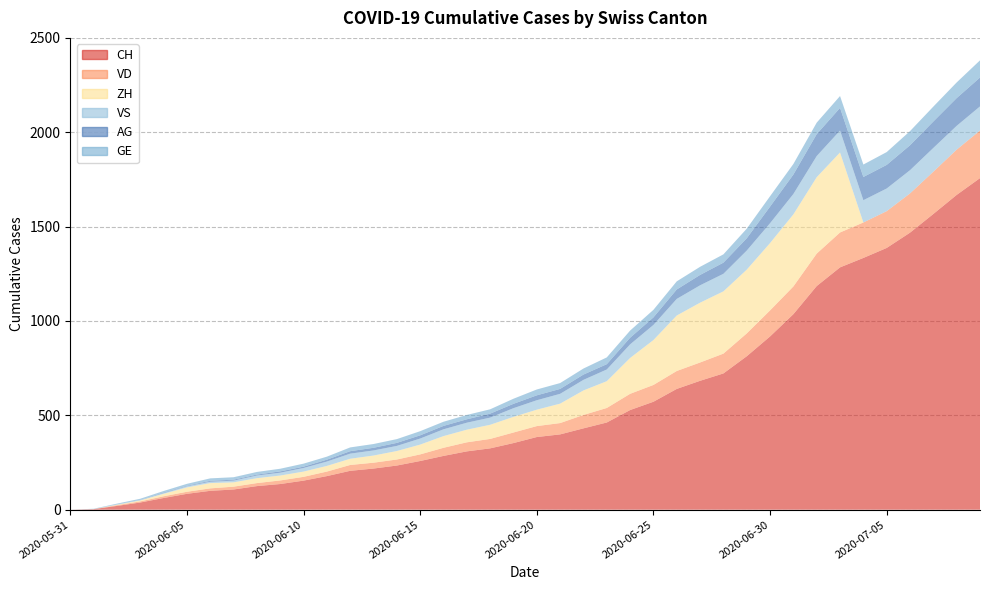

Reading left to right, transcribe all the data shown in this chart.

CH: 2020-05-31=0	2020-06-01=3	2020-06-02=20	2020-06-03=38	2020-06-04=62	2020-06-05=84	2020-06-06=100	2020-06-07=107	2020-06-08=125	2020-06-09=136	2020-06-10=154	2020-06-11=178	2020-06-12=206	2020-06-13=218	2020-06-14=234	2020-06-15=258	2020-06-16=285	2020-06-17=309	2020-06-18=325	2020-06-19=353	2020-06-20=385	2020-06-21=399	2020-06-22=431	2020-06-23=462	2020-06-24=528	2020-06-25=572	2020-06-26=640	2020-06-27=683	2020-06-28=722	2020-06-29=813	2020-06-30=918	2020-07-01=1036	2020-07-02=1185	2020-07-03=1284	2020-07-04=1334	2020-07-05=1387	2020-07-06=1468	2020-07-07=1567	2020-07-08=1668	2020-07-09=1757
VD: 2020-05-31=0	2020-06-01=0	2020-06-02=4	2020-06-03=6	2020-06-04=9	2020-06-05=11	2020-06-06=13	2020-06-07=15	2020-06-08=16	2020-06-09=19	2020-06-10=20	2020-06-11=24	2020-06-12=31	2020-06-13=31	2020-06-14=32	2020-06-15=35	2020-06-16=43	2020-06-17=48	2020-06-18=50	2020-06-19=56	2020-06-20=58	2020-06-21=60	2020-06-22=71	2020-06-23=77	2020-06-24=86	2020-06-25=89	2020-06-26=95	2020-06-27=97	2020-06-28=105	2020-06-29=121	2020-06-30=138	2020-07-01=147	2020-07-02=172	2020-07-03=185	2020-07-04=188	2020-07-05=195	2020-07-06=208	2020-07-07=224	2020-07-08=240	2020-07-09=252
ZH: 2020-05-31=0	2020-06-01=0	2020-06-02=2	2020-06-03=5	2020-06-04=13	2020-06-05=23	2020-06-06=28	2020-06-07=23	2020-06-08=26	2020-06-09=26	2020-06-10=28	2020-06-11=30	2020-06-12=33	2020-06-13=38	2020-06-14=45	2020-06-15=52	2020-06-16=62	2020-06-17=67	2020-06-18=75	2020-06-19=83	2020-06-20=87	2020-06-21=103	2020-06-22=130	2020-06-23=142	2020-06-24=190	2020-06-25=238	2020-06-26=294	2020-06-27=317	2020-06-28=330	2020-06-29=338	2020-06-30=357	2020-07-01=382	2020-07-02=405	2020-07-03=424	2020-07-04=0	2020-07-05=0	2020-07-06=0	2020-07-07=0	2020-07-08=0	2020-07-09=0
VS: 2020-05-31=0	2020-06-01=1	2020-06-02=2	2020-06-03=2	2020-06-04=4	2020-06-05=6	2020-06-06=7	2020-06-07=9	2020-06-08=14	2020-06-09=15	2020-06-10=19	2020-06-11=23	2020-06-12=27	2020-06-13=27	2020-06-14=27	2020-06-15=32	2020-06-16=36	2020-06-17=37	2020-06-18=38	2020-06-19=46	2020-06-20=50	2020-06-21=52	2020-06-22=56	2020-06-23=62	2020-06-24=72	2020-06-25=80	2020-06-26=88	2020-06-27=92	2020-06-28=93	2020-06-29=101	2020-06-30=105	2020-07-01=108	2020-07-02=112	2020-07-03=116	2020-07-04=118	2020-07-05=120	2020-07-06=123	2020-07-07=126	2020-07-08=126	2020-07-09=128
AG: 2020-05-31=0	2020-06-01=0	2020-06-02=0	2020-06-03=1	2020-06-04=3	2020-06-05=3	2020-06-06=5	2020-06-07=5	2020-06-08=5	2020-06-09=7	2020-06-10=7	2020-06-11=10	2020-06-12=13	2020-06-13=14	2020-06-14=16	2020-06-15=17	2020-06-16=18	2020-06-17=18	2020-06-18=21	2020-06-19=23	2020-06-20=26	2020-06-21=26	2020-06-22=28	2020-06-23=28	2020-06-24=35	2020-06-25=40	2020-06-26=50	2020-06-27=55	2020-06-28=59	2020-06-29=65	2020-06-30=88	2020-07-01=103	2020-07-02=116	2020-07-03=120	2020-07-04=123	2020-07-05=125	2020-07-06=132	2020-07-07=140	2020-07-08=147	2020-07-09=153
GE: 2020-05-31=0	2020-06-01=1	2020-06-02=4	2020-06-03=6	2020-06-04=8	2020-06-05=10	2020-06-06=13	2020-06-07=13	2020-06-08=14	2020-06-09=14	2020-06-10=16	2020-06-11=16	2020-06-12=20	2020-06-13=20	2020-06-14=20	2020-06-15=22	2020-06-16=22	2020-06-17=23	2020-06-18=23	2020-06-19=27	2020-06-20=31	2020-06-21=31	2020-06-22=32	2020-06-23=36	2020-06-24=38	2020-06-25=40	2020-06-26=43	2020-06-27=43	2020-06-28=44	2020-06-29=51	2020-06-30=55	2020-07-01=56	2020-07-02=61	2020-07-03=63	2020-07-04=66	2020-07-05=68	2020-07-06=75	2020-07-07=79	2020-07-08=83	2020-07-09=91